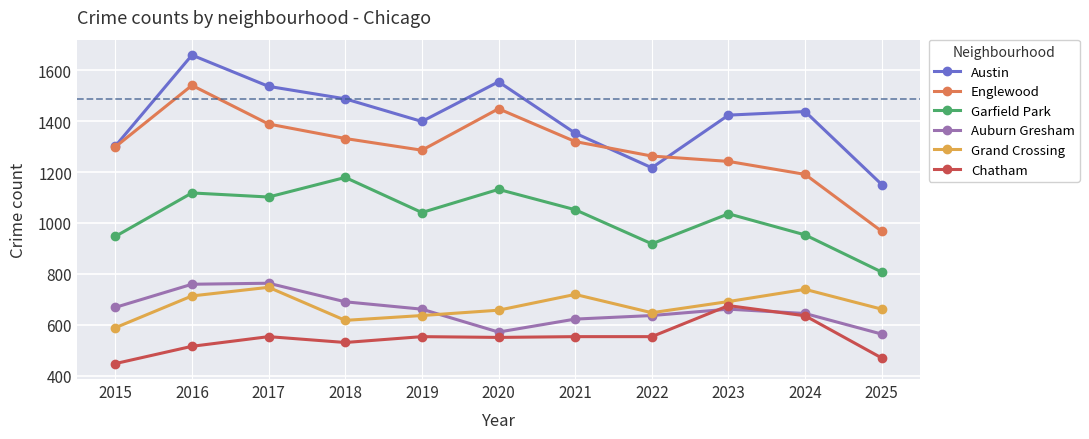

Where does the Grand Crossing series first go above 661?

2016